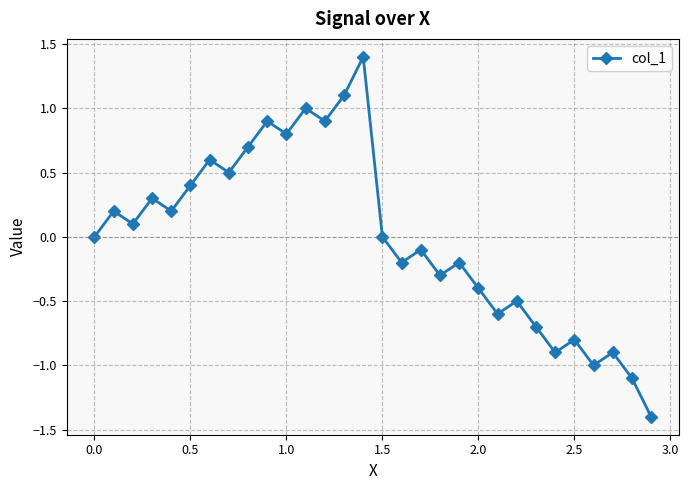

What is the value of the 28th point from the left?

-0.9